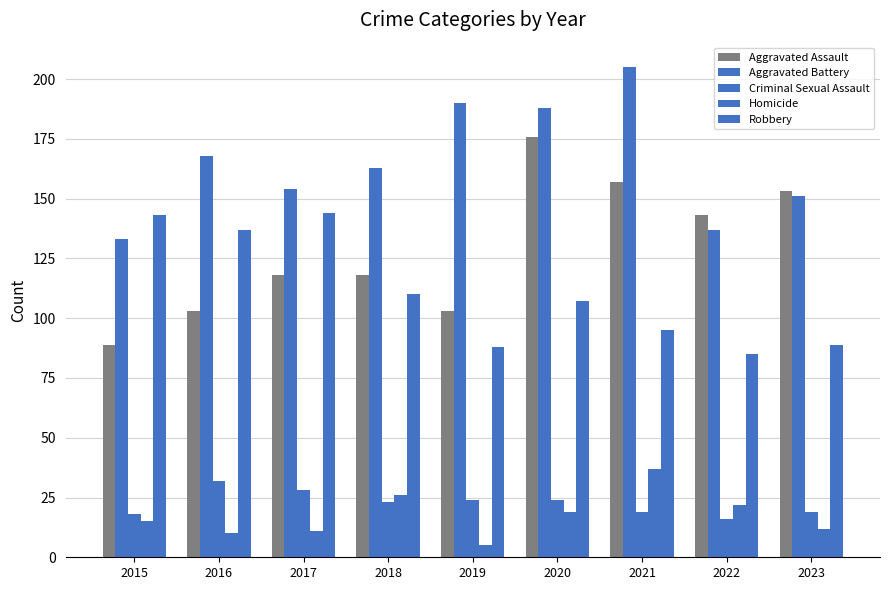

Which series has the largest range (max minus min)?

Aggravated Assault